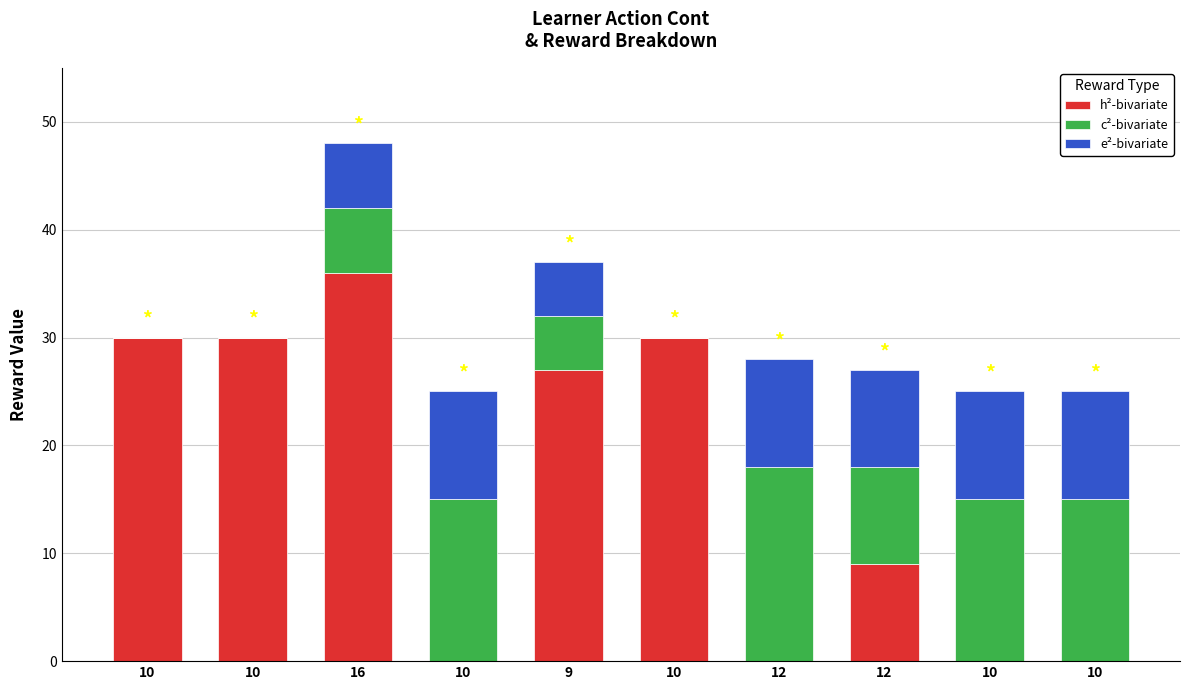

What value does the h²-bivariate series have at 16, to the nearest 5?

35